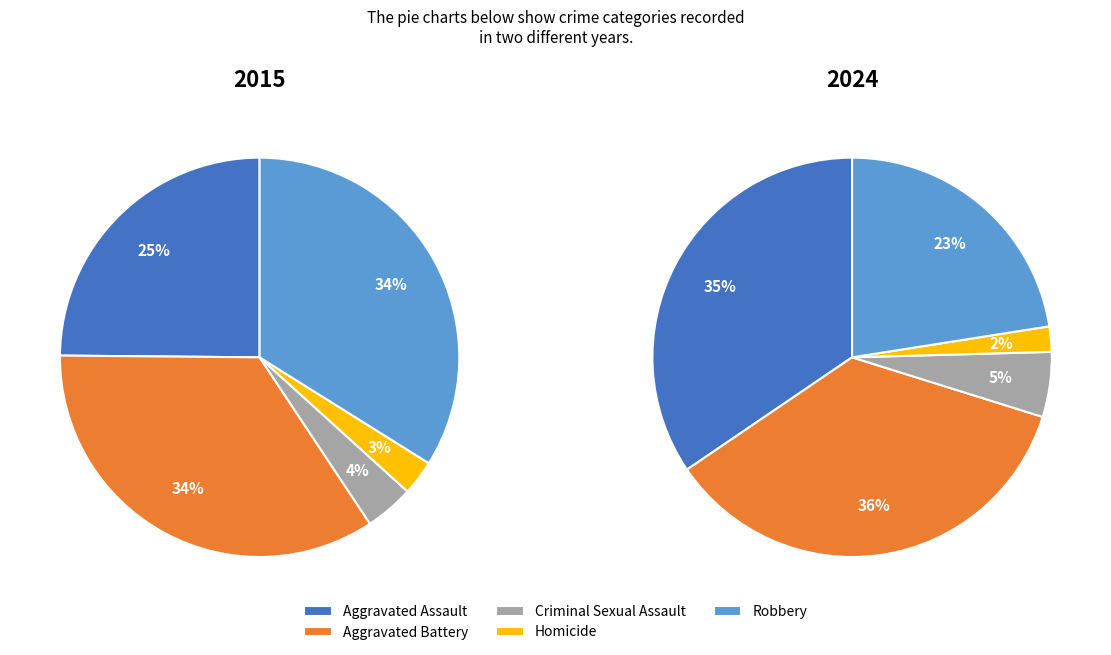

Which slice is the smallest?

Homicide